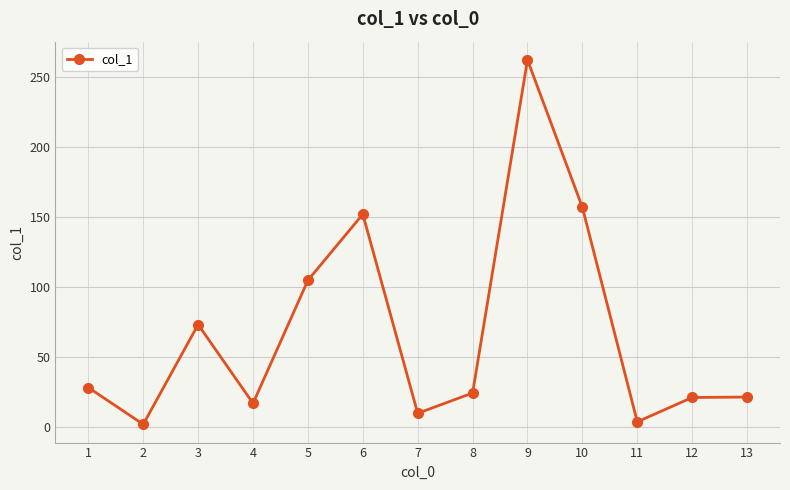

At which category does the data reach its first local valley?

2